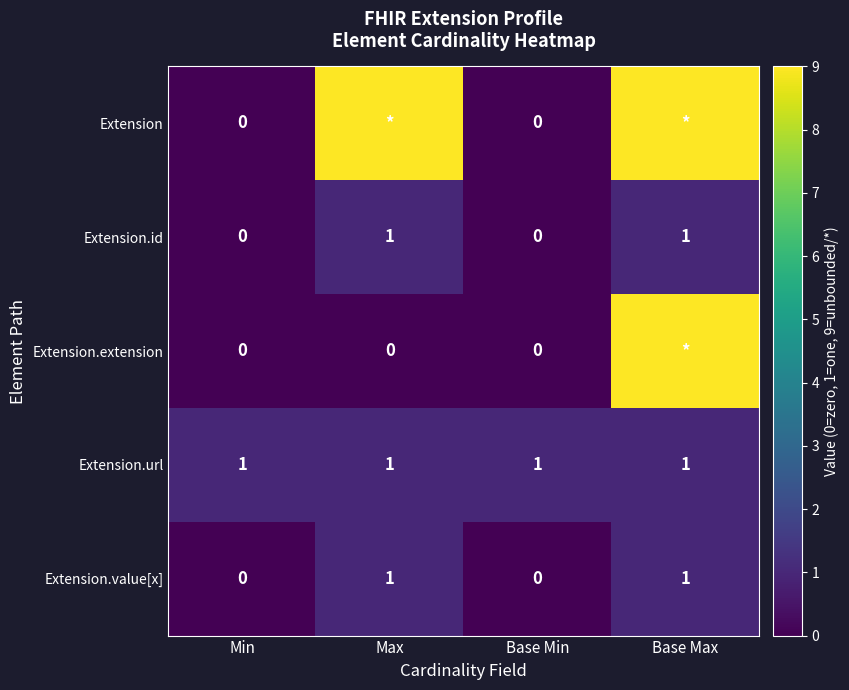

How many Extension.id values are between 0 and 1?

4